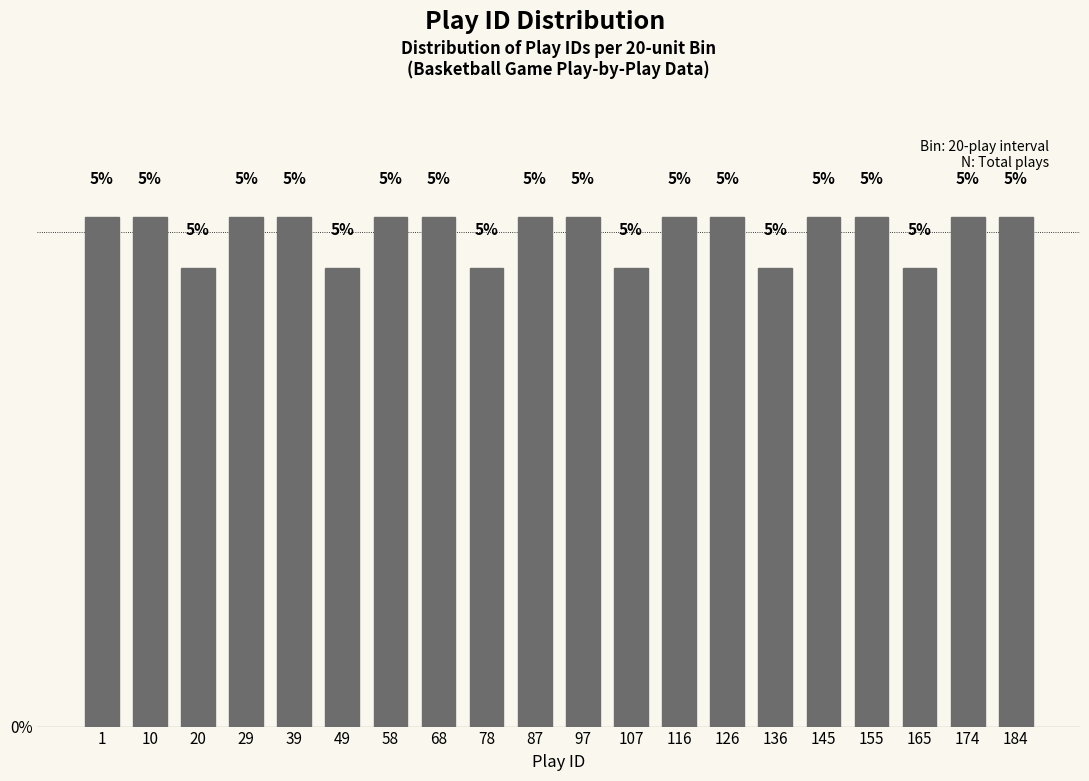

How many bars are there in total?

20